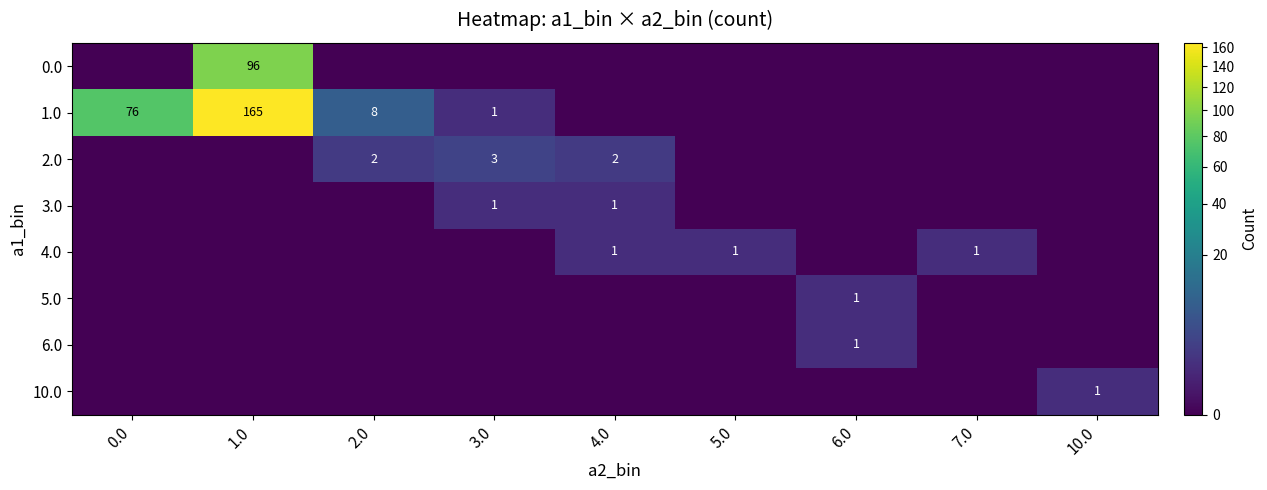

Between 4.0 and 6.0, which is larger?

4.0